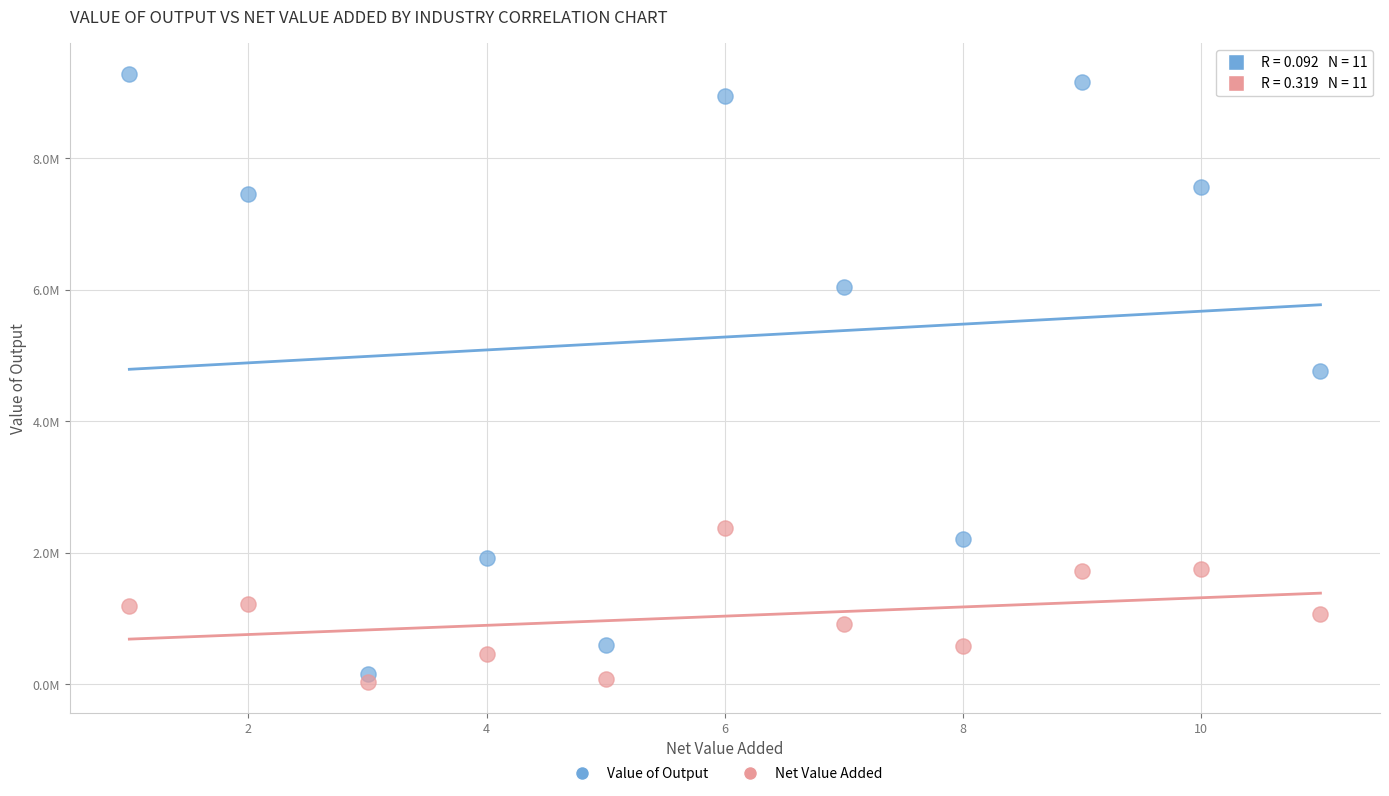

What are all the series names shown in the legend?

Value of Output, Net Value Added